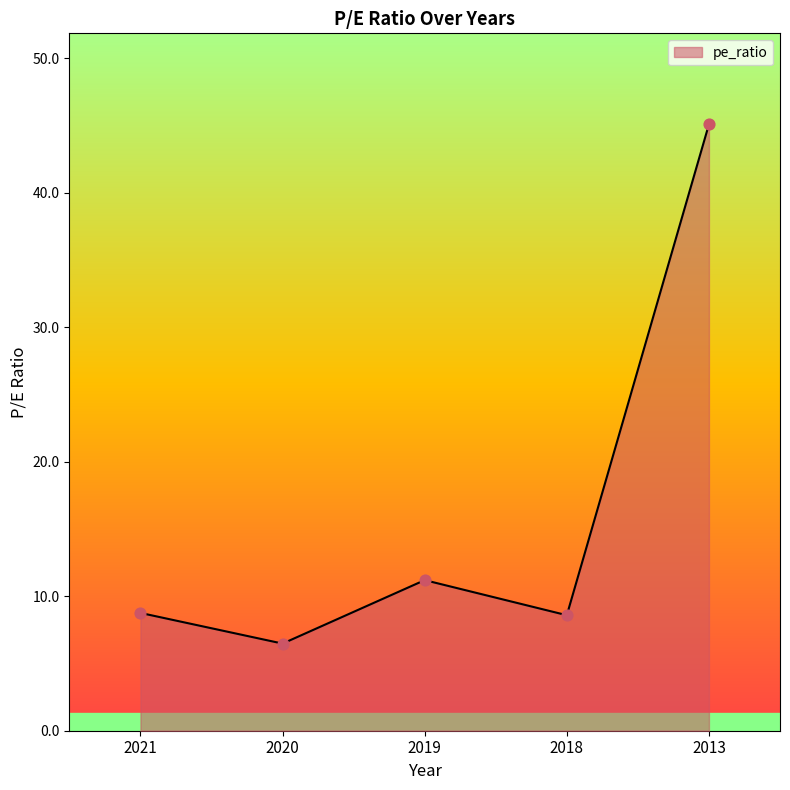

What is the change in value from 2018 to 2013?

+36.5